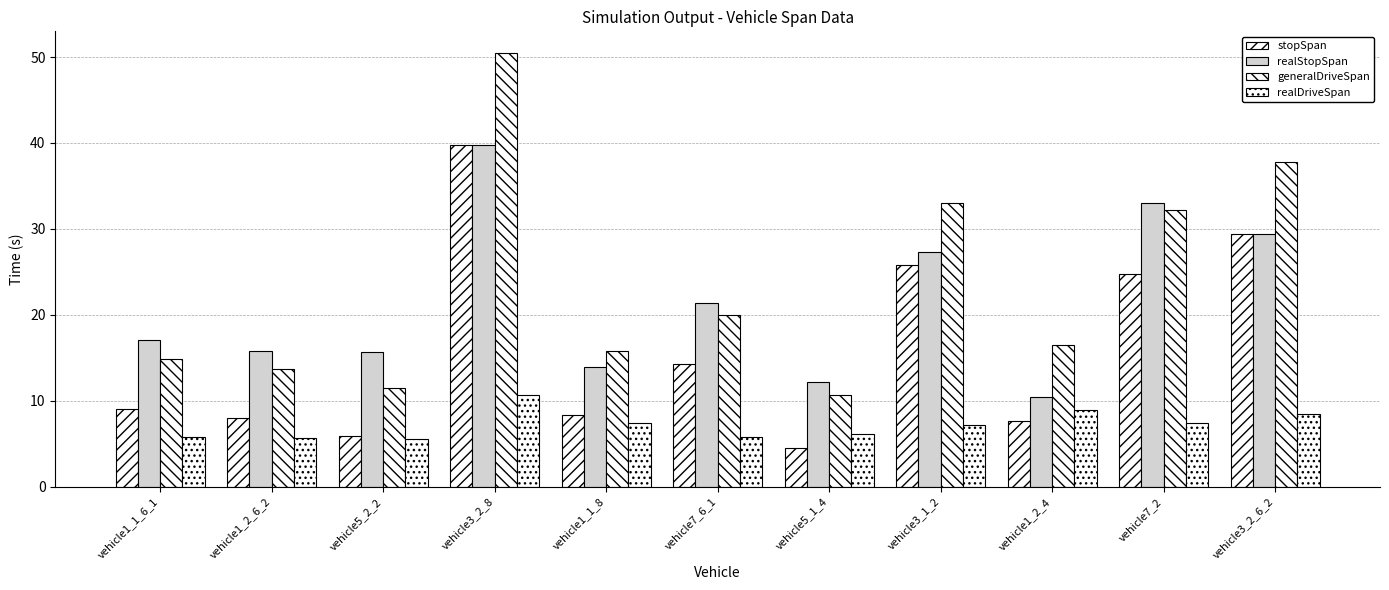

Where is realStopSpan nearest to the value 25?

vehicle3_1_2